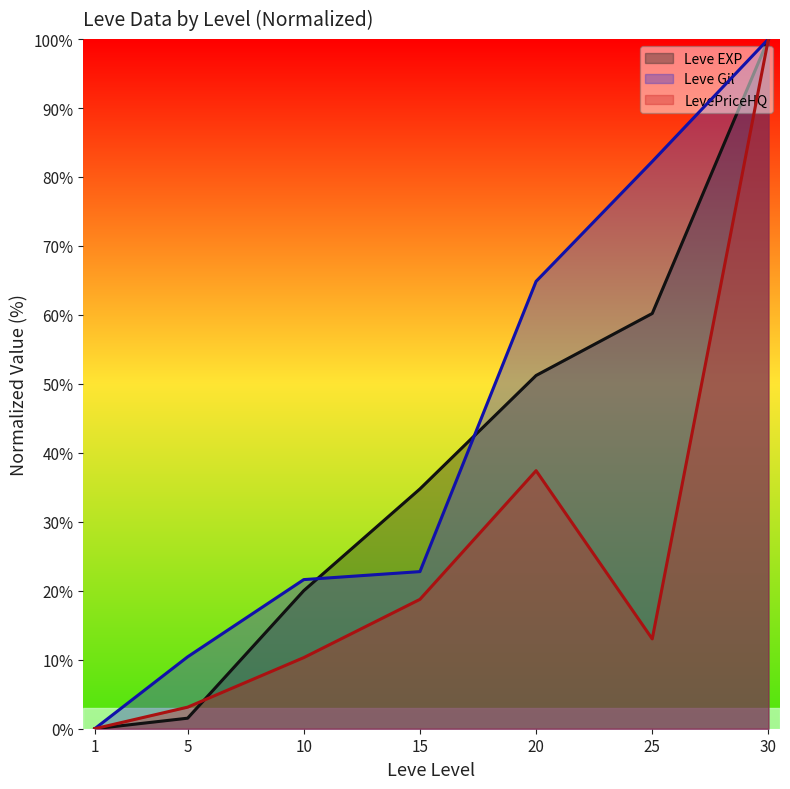

Which label corresponds to the largest value in the chart?

30